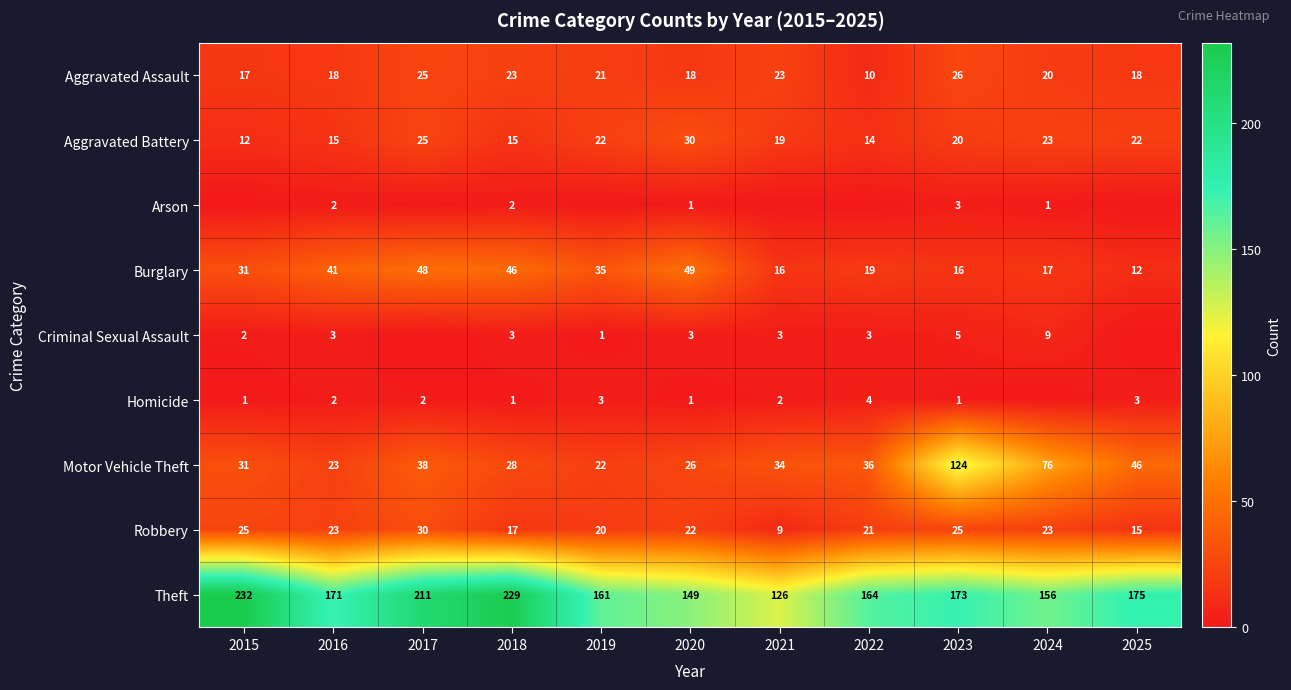

The Homicide series shows 3 at 2019. True or false?

True